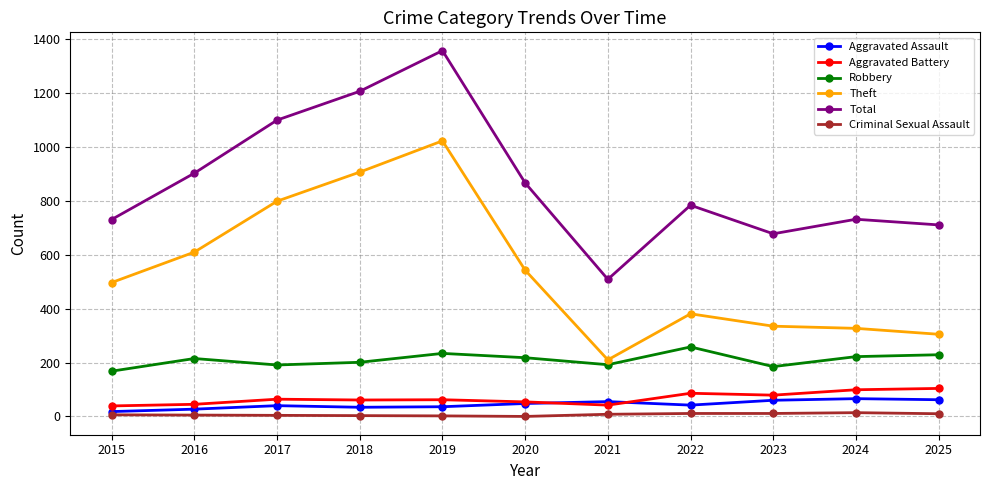

What is the average value of the Aggravated Battery series?

67